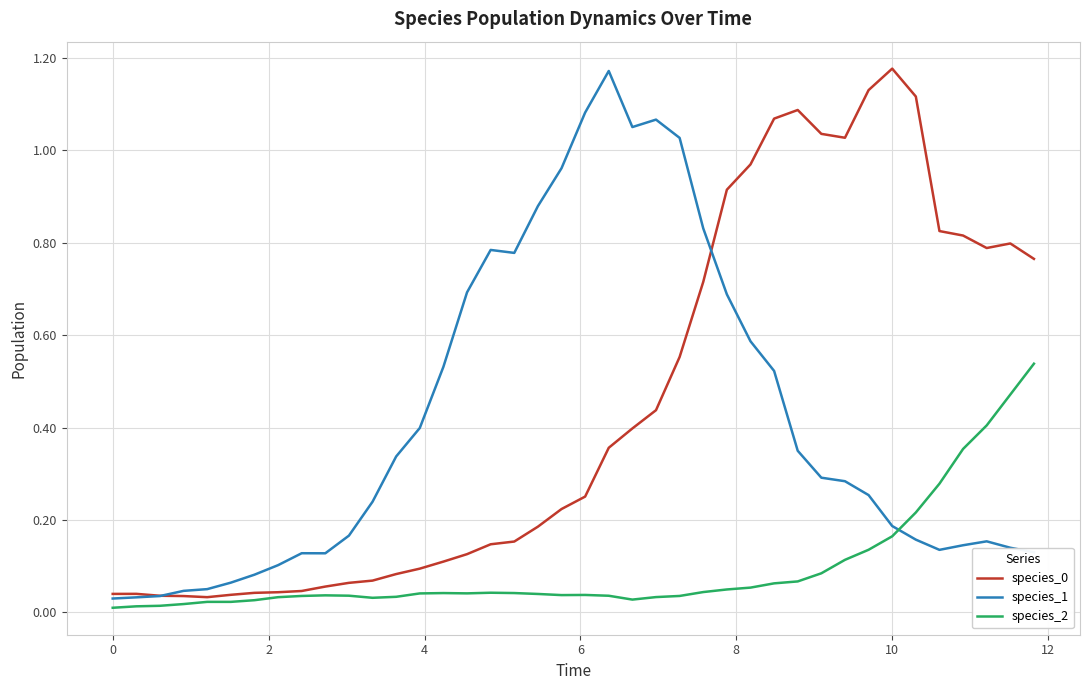

After their last crossing, which series has the higher values: species_1 or species_2?

species_2